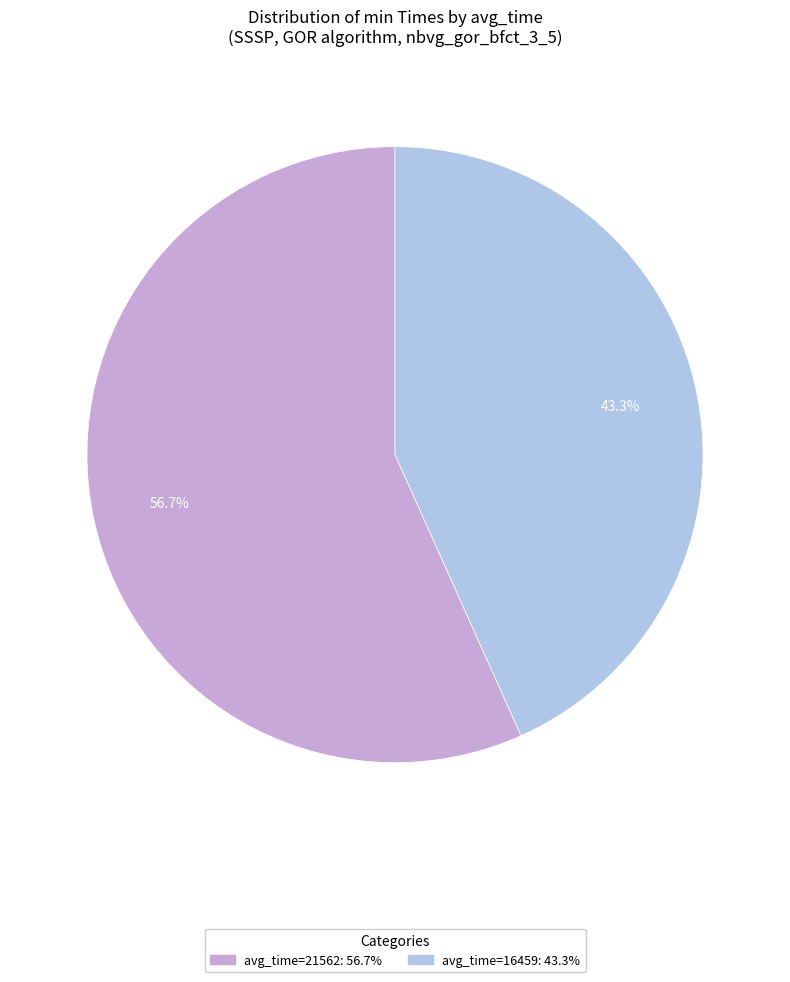

How many slices are in this pie chart?

2